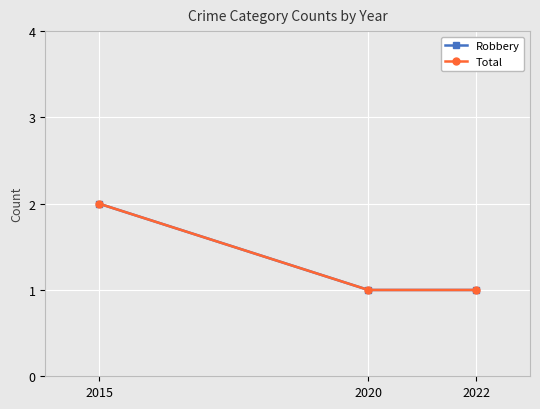

How many lines are shown in the chart?

2